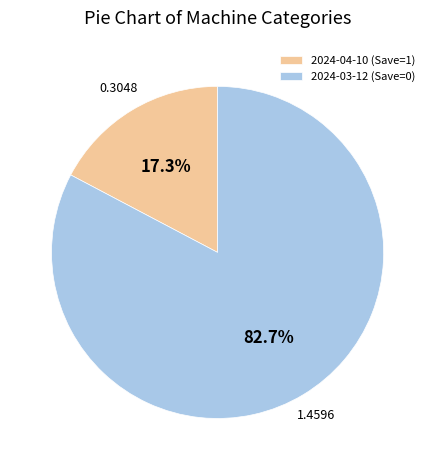

Which slice represents more than half of the pie?

2024-03-12 (Save=0)